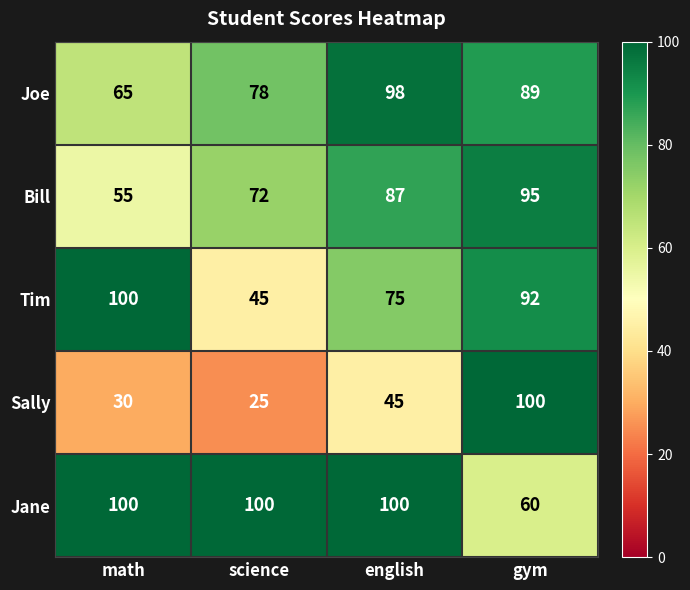

At how many categories does at least one series exceed 62?

4